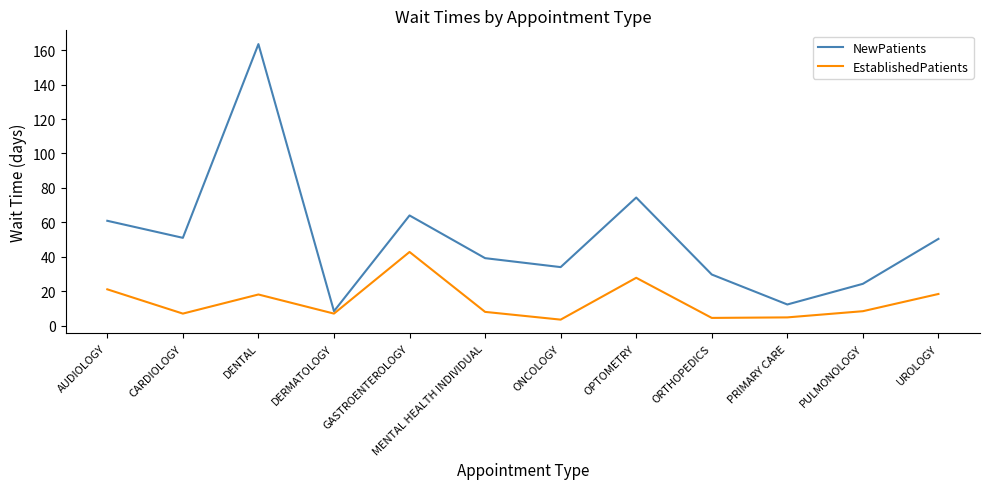

In NewPatients, how many points are lower than both neighbors (excluding endpoints)?

4